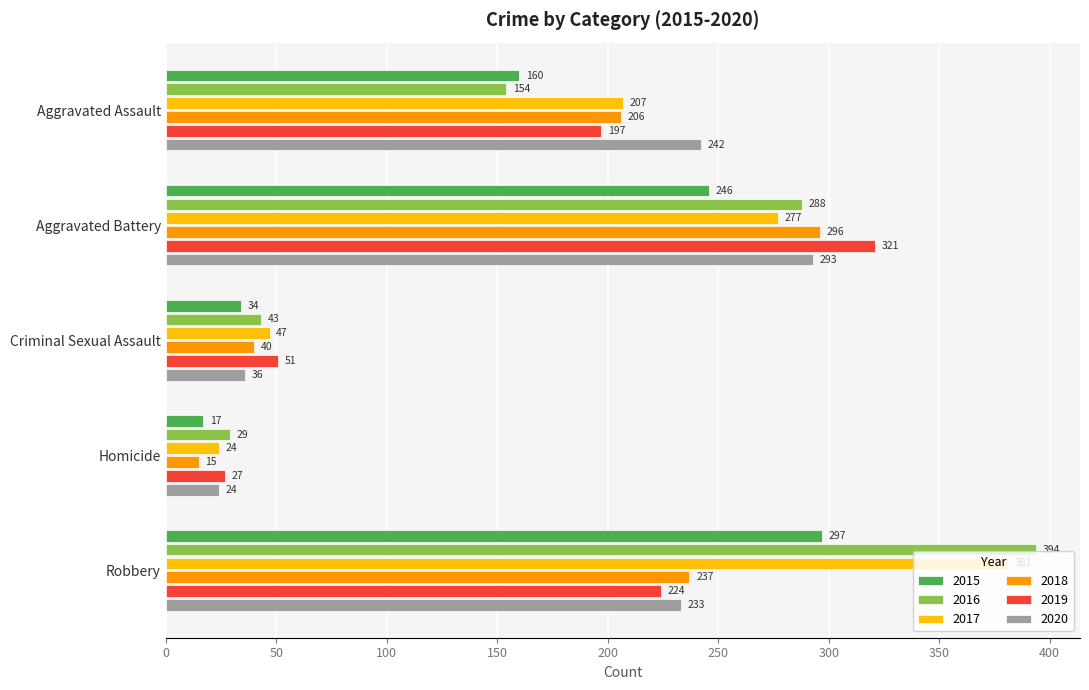

What is the average value of the 2016 series?

182